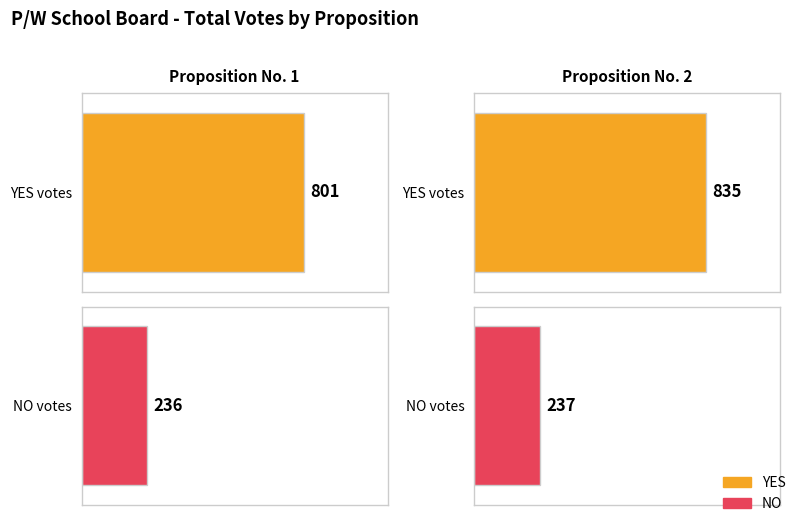

Are the bars horizontal?

Yes